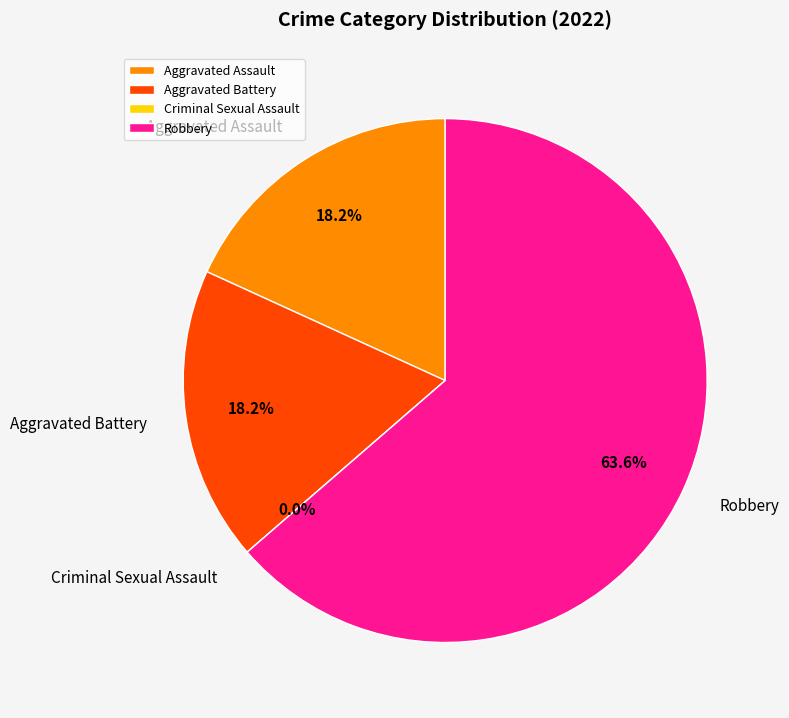

Combined, do Aggravated Battery and Criminal Sexual Assault account for over 50%?

No